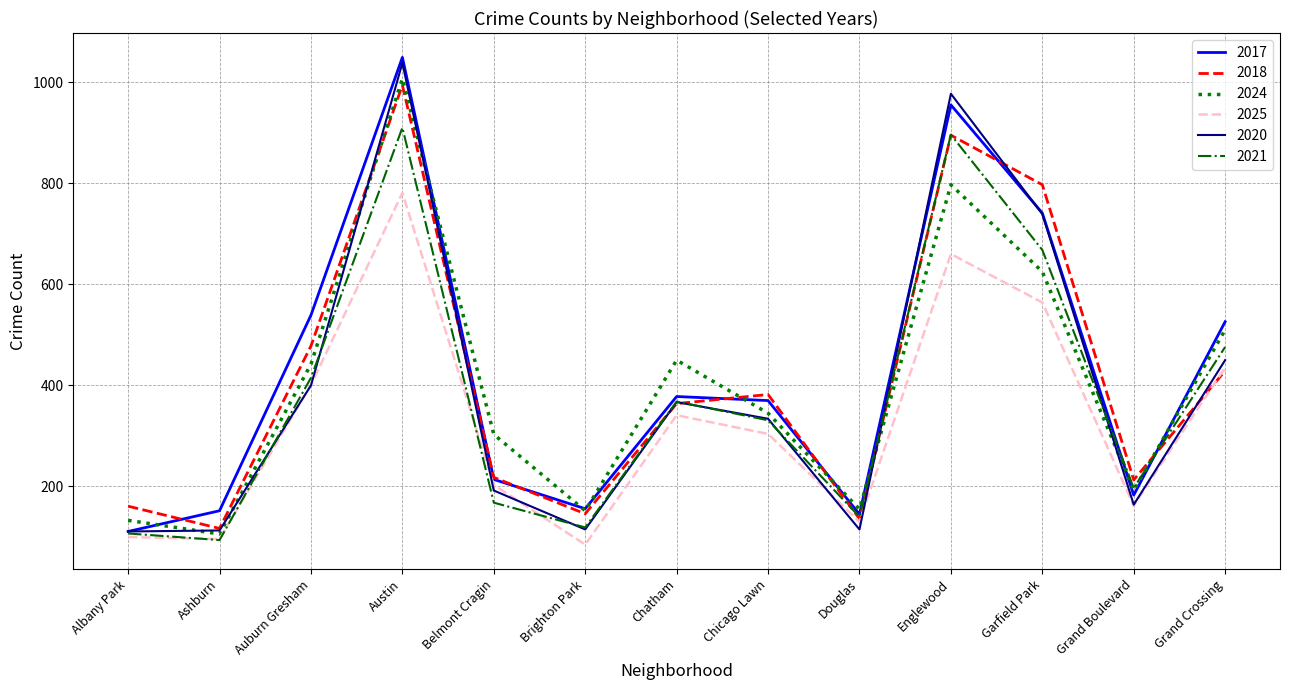

What is the total value across all series at Brighton Park?

773